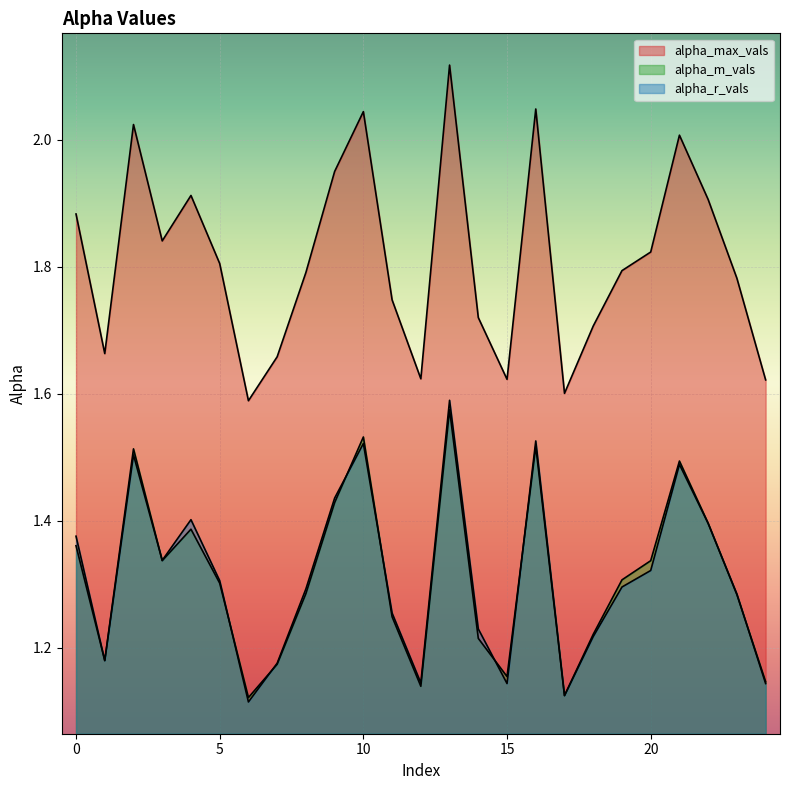

Is the value of alpha_max_vals at 12 greater than the value of alpha_r_vals at 21?

Yes